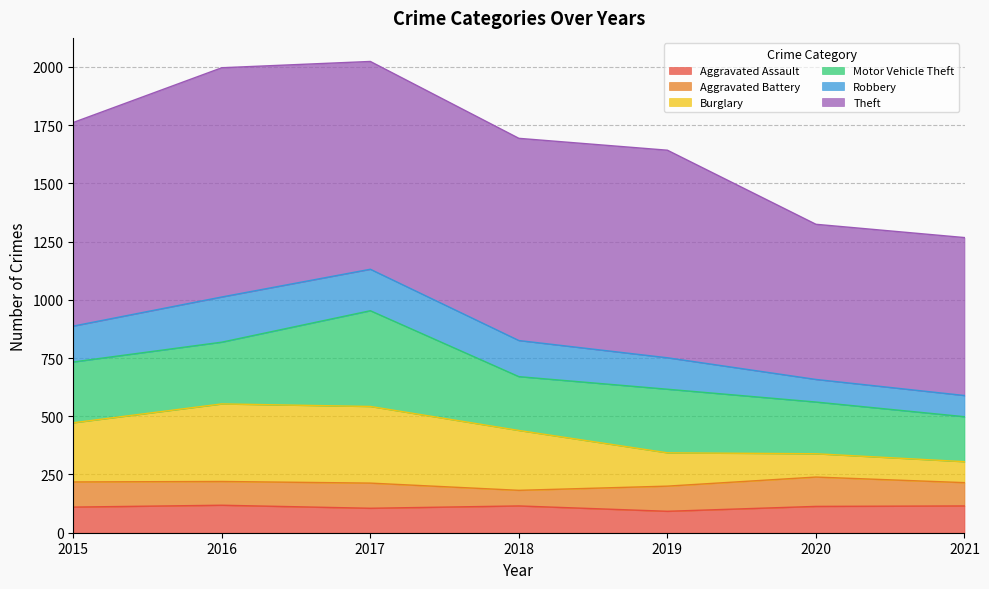

What is the maximum value shown in the chart?

2023